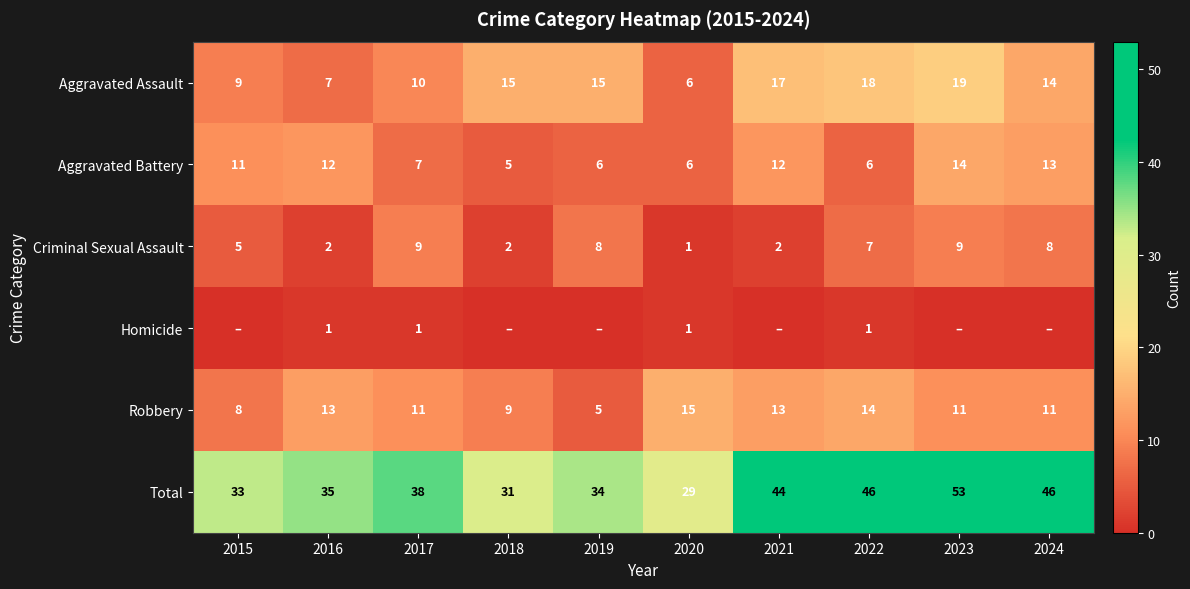

What is the difference between the highest and lowest values at 2022?

45